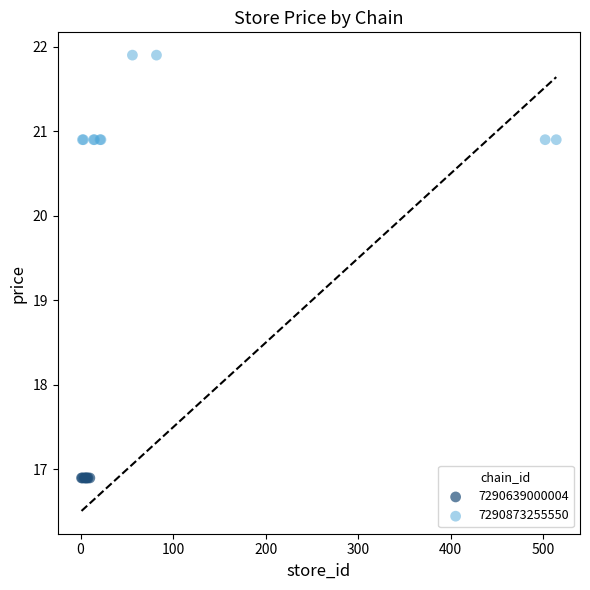

Which series reaches the minimum Y coordinate?

7290639000004